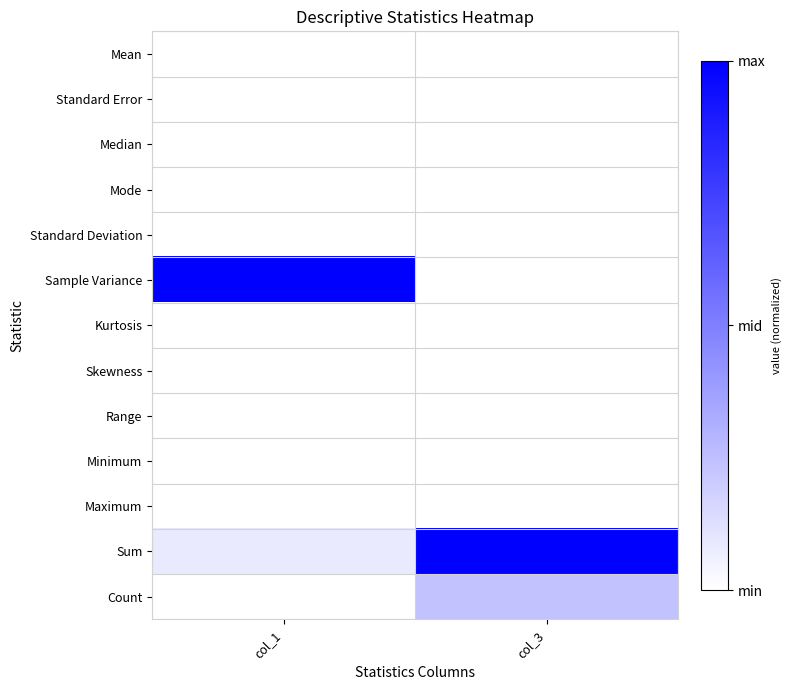

What is the difference between the highest and lowest values at col_3?

1.0